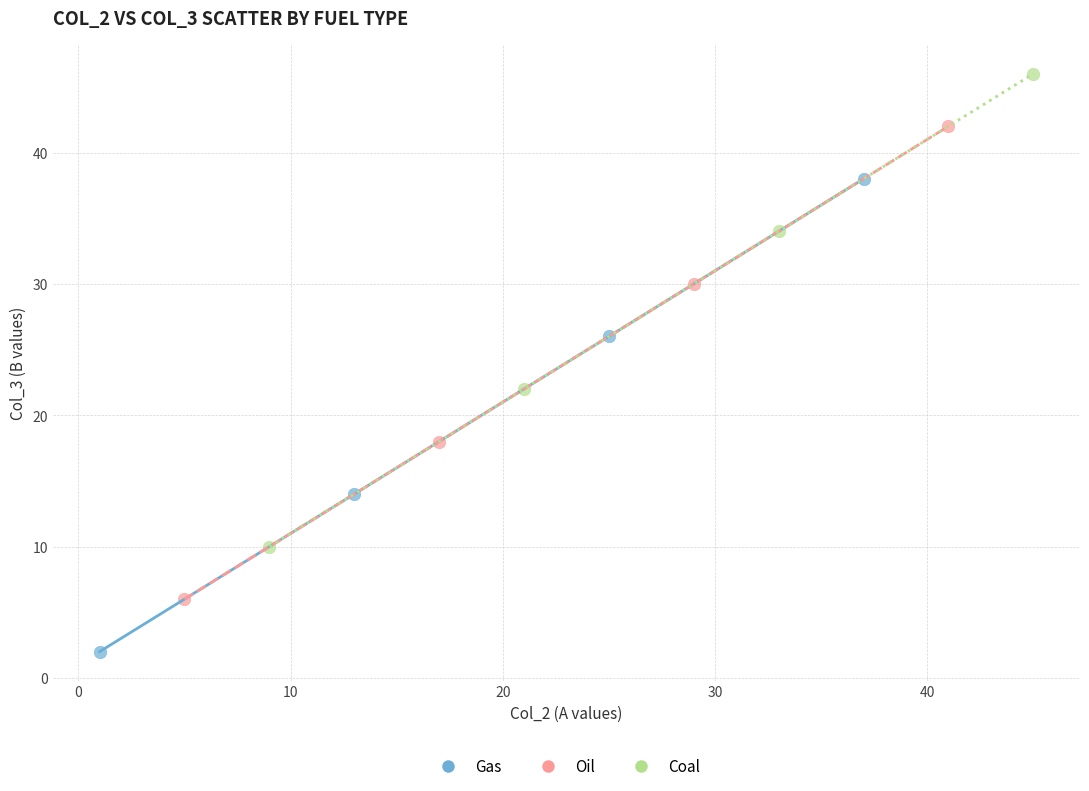

Which series contains the highest Y value?

Coal